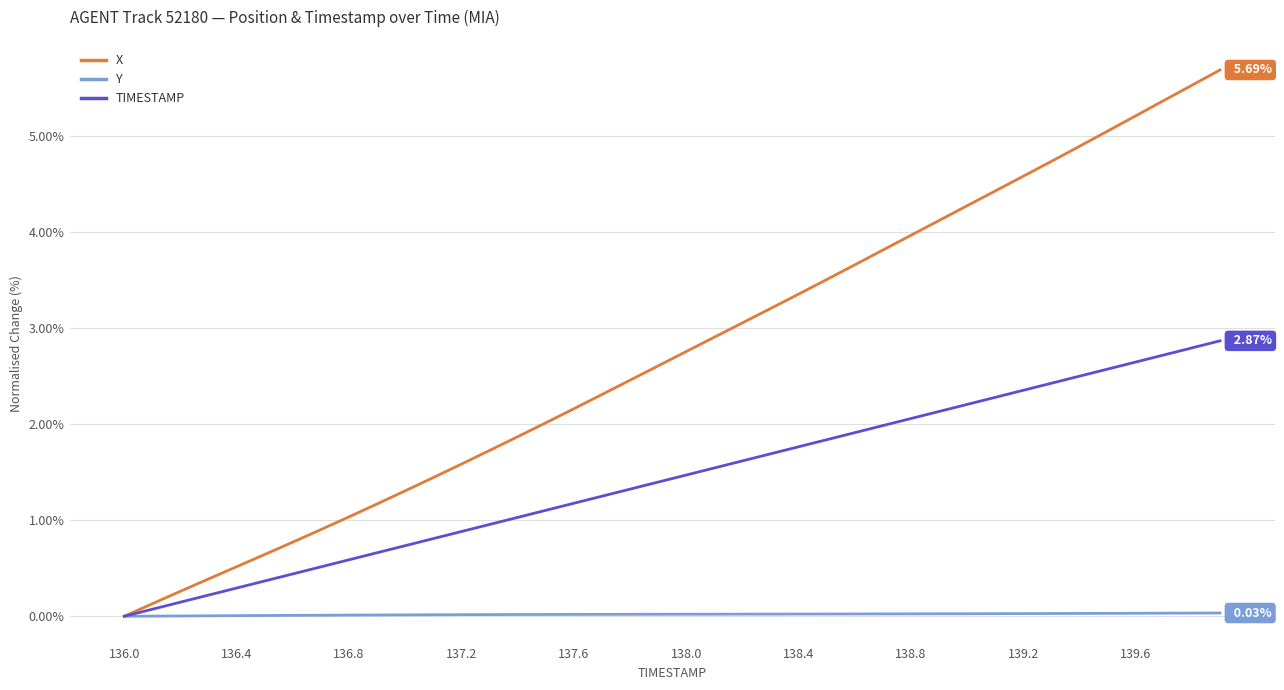

Rank the series by their average value, from highest to lowest.

X, TIMESTAMP, Y